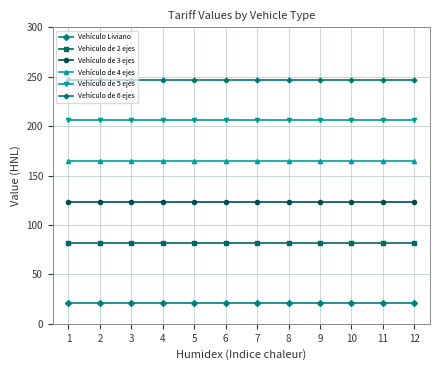

Is the value of Vehículo de 6 ejes at 9 greater than the value of Vehículo Liviano at 5?

Yes